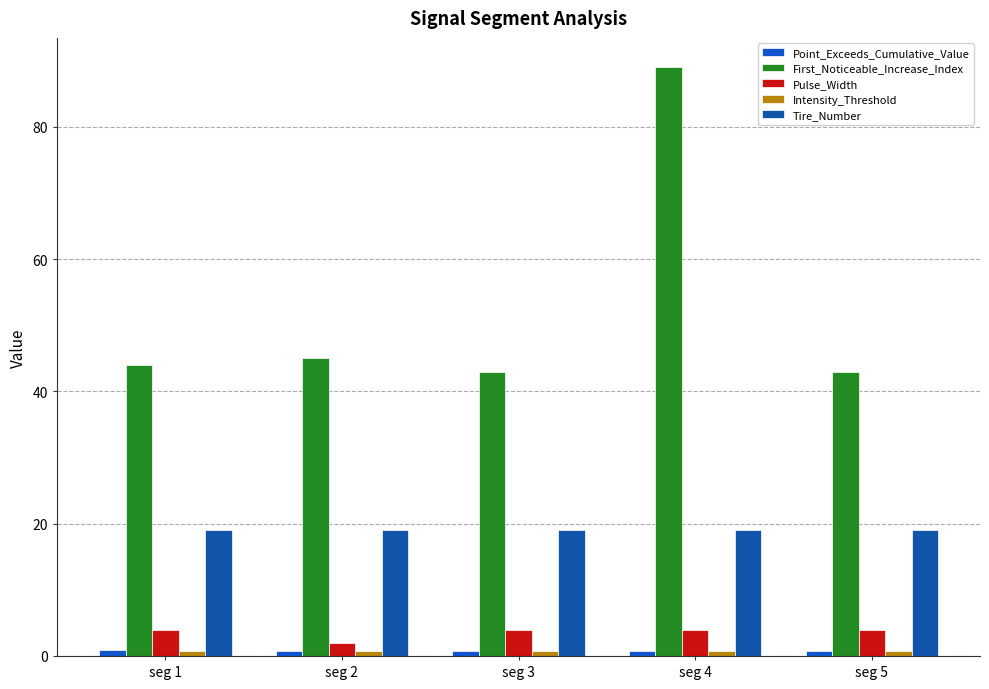

At how many categories does at least one series exceed 66?

1